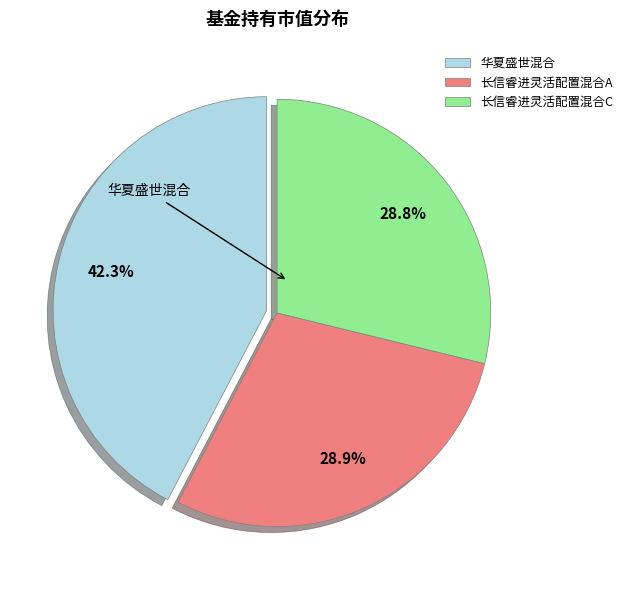

To the nearest percent, what is the average slice percentage?

33%